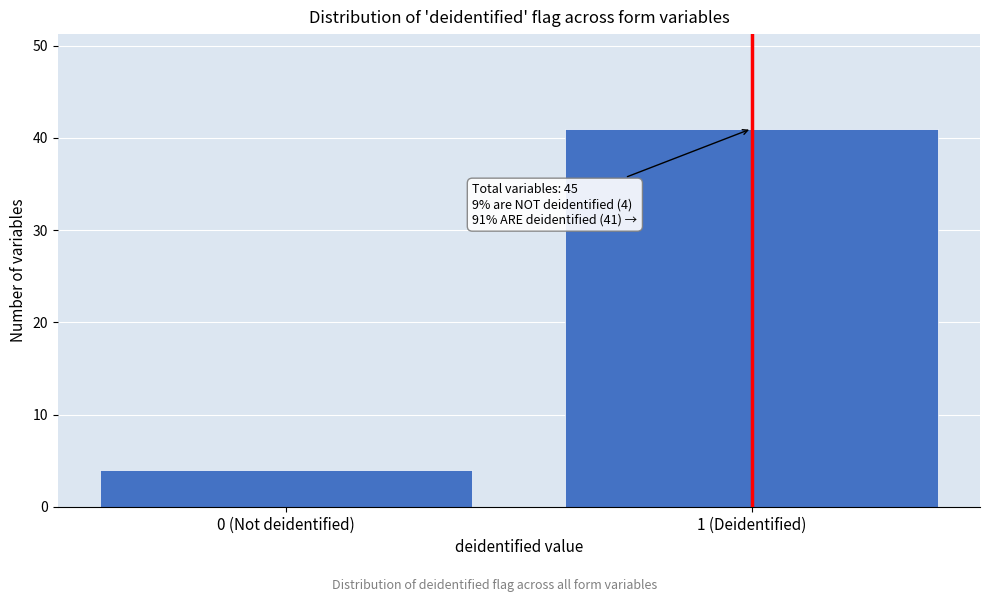

Reading left to right, extract all data points from this chart.

4	41